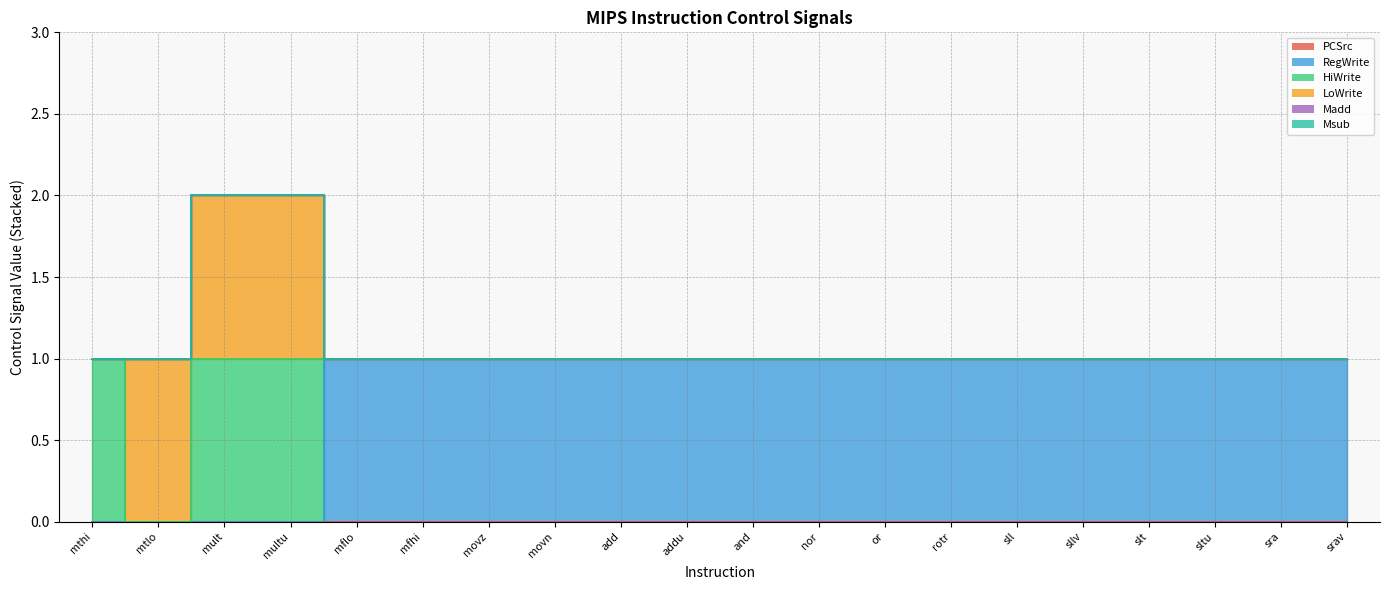

At which category does the chart reach its minimum across all series?

mthi